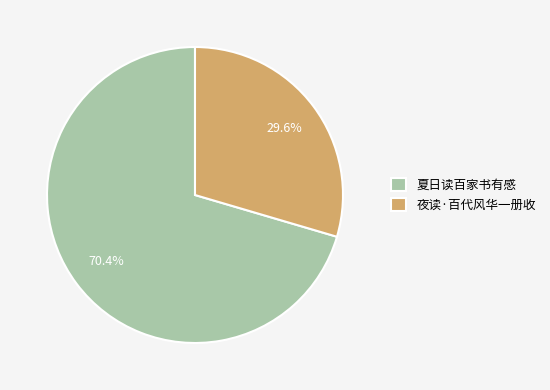

Count the number of slices in the pie.

2